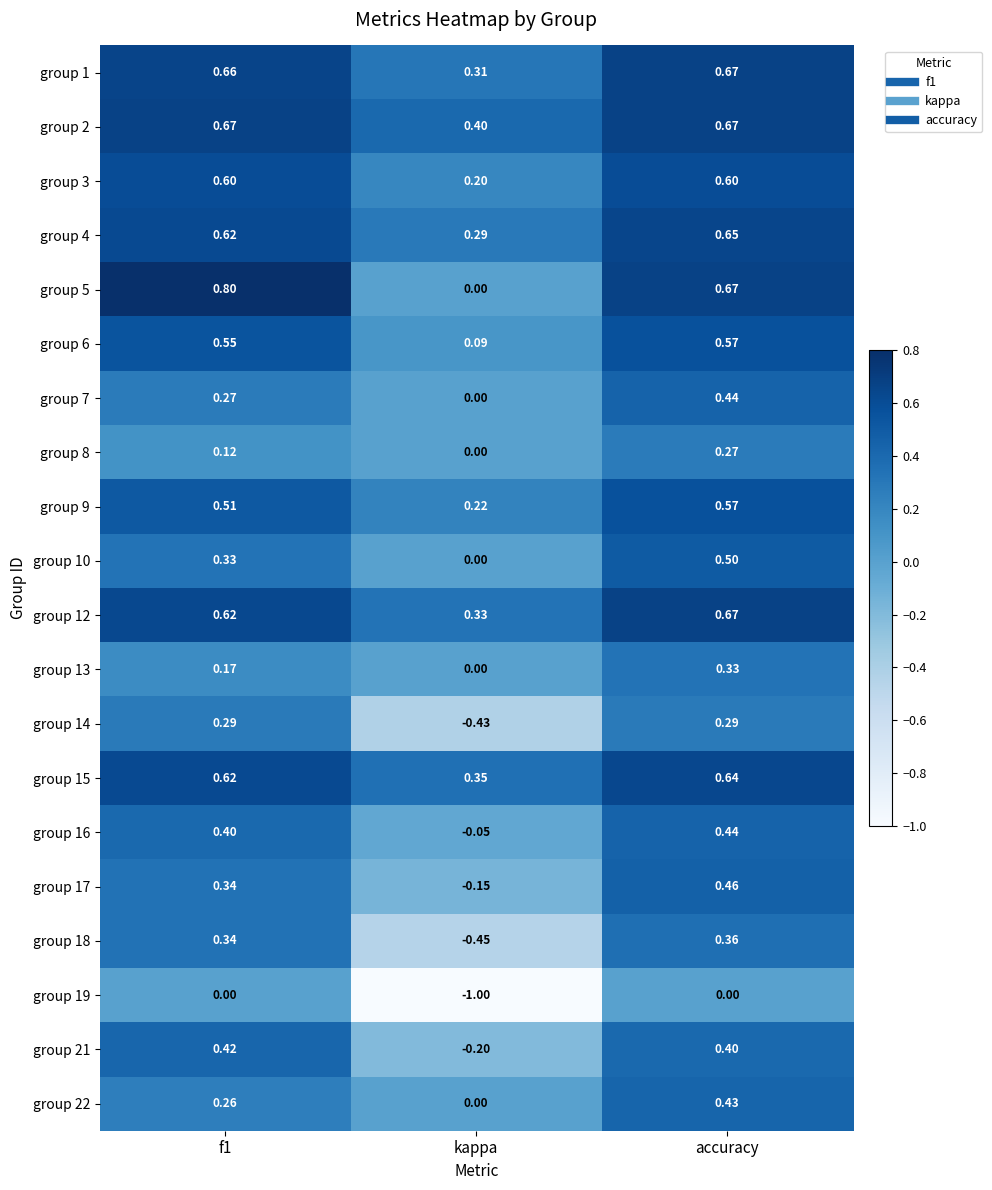

Which category has the lowest value across all series?

kappa